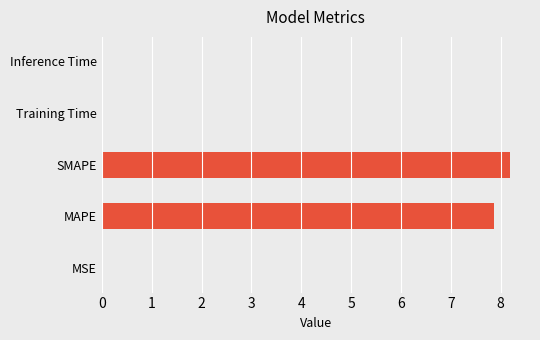

What is the average value?

3.2